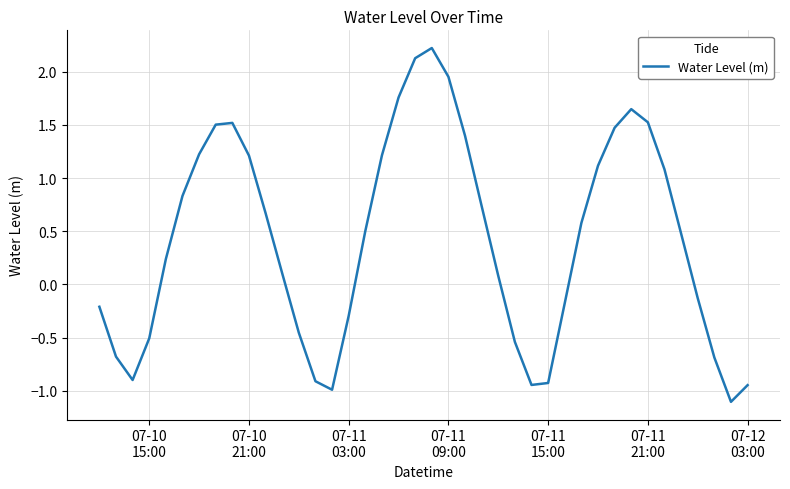

True or false: the data has more than 0 interior local peaks.

True